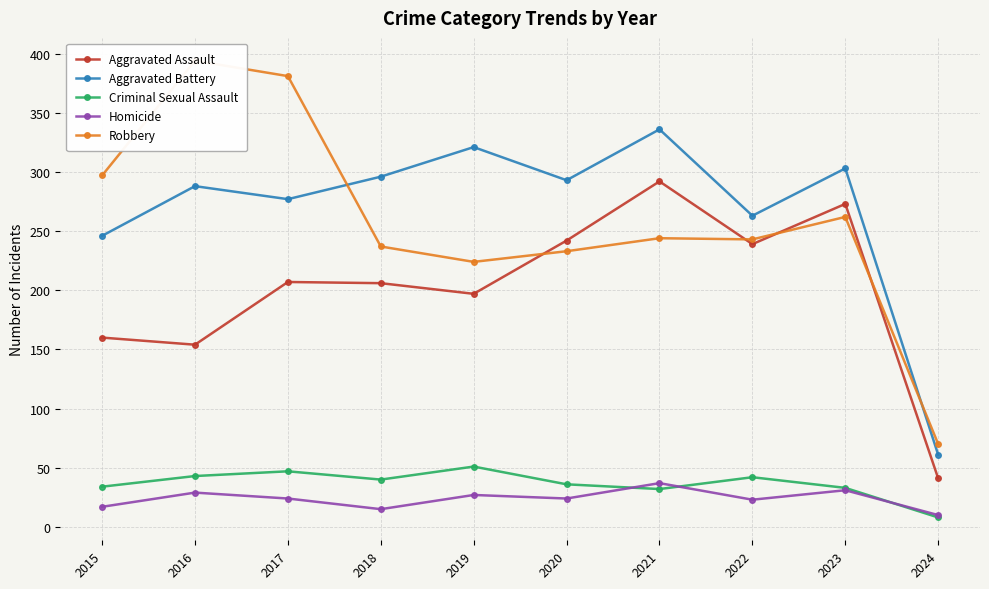

Rank the series by their maximum value, from highest to lowest.

Robbery, Aggravated Battery, Aggravated Assault, Criminal Sexual Assault, Homicide